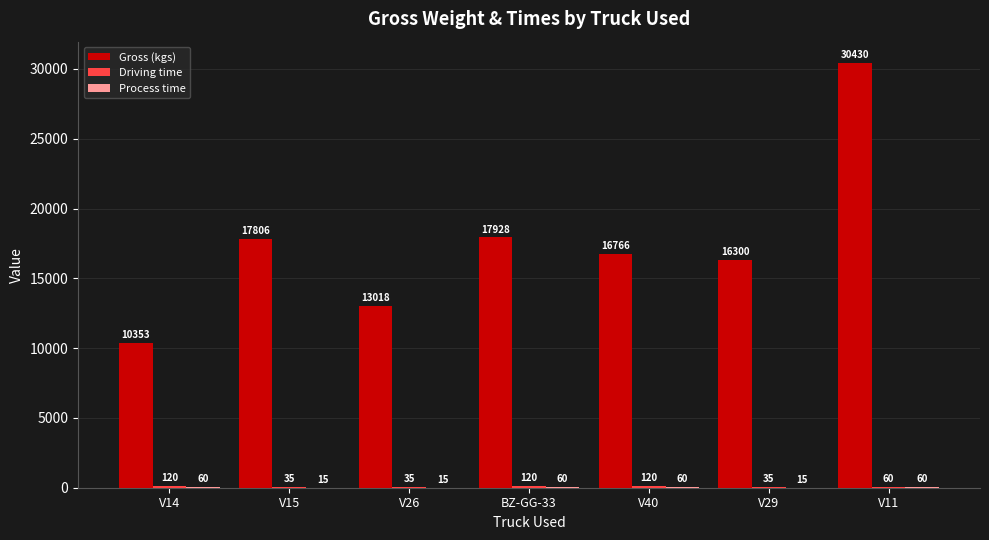

Where is Gross (kgs) nearest to the value 20391?

BZ-GG-33